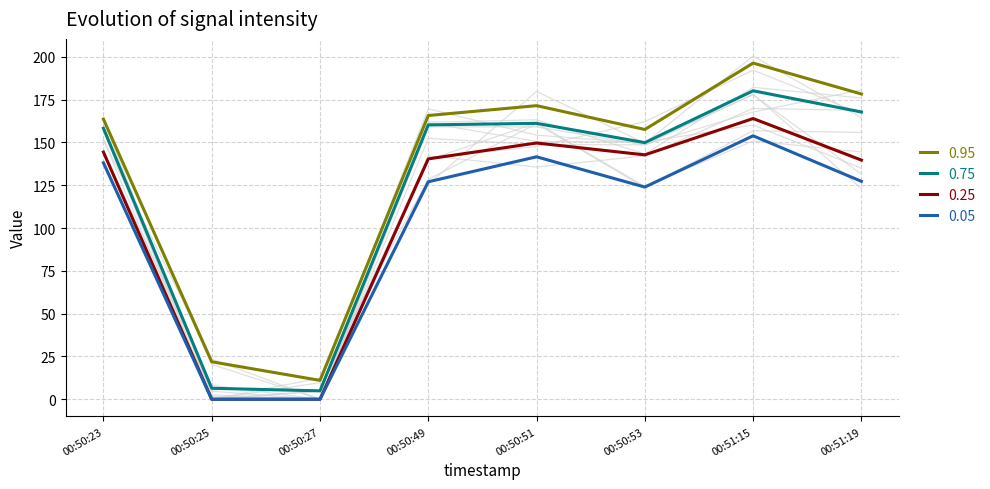

The 0.95 series shows 249.0 at 00:50:51. True or false?

False